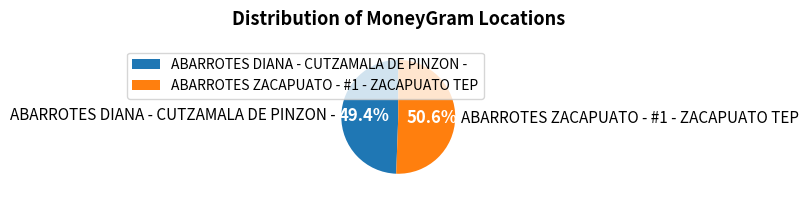

To the nearest percent, what percentage of the pie is ABARROTES DIANA - CUTZAMALA DE PINZON -?

49%